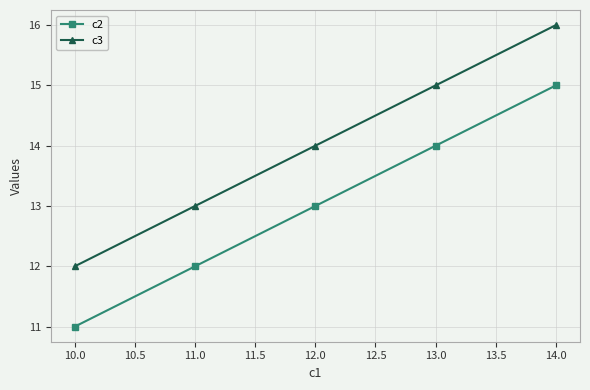

Rank the series by their average value, from highest to lowest.

c3, c2